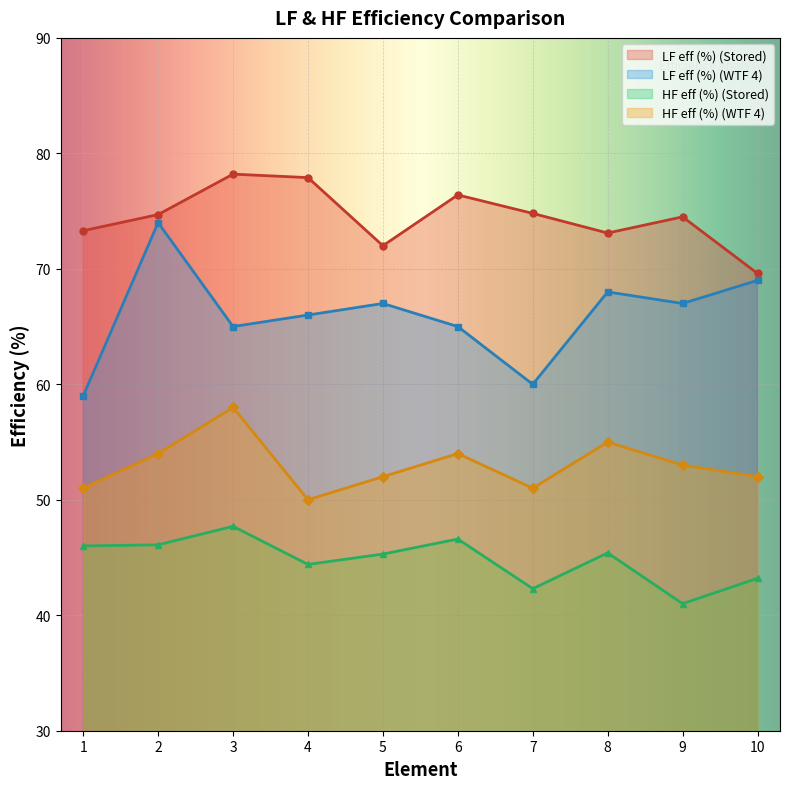

Where is the first local maximum for LF eff (%) (WTF 4)?

2